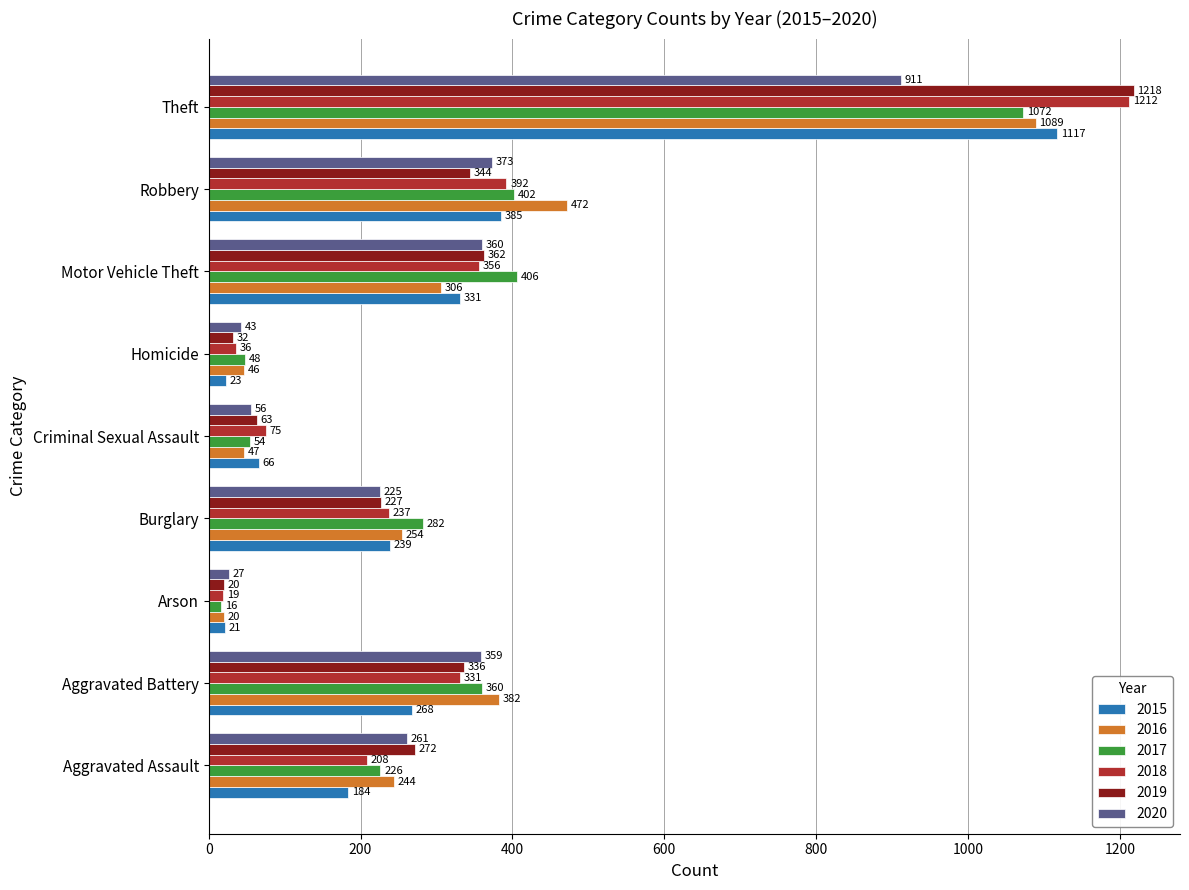

What is the spread (max minus min) of values at Homicide?

25